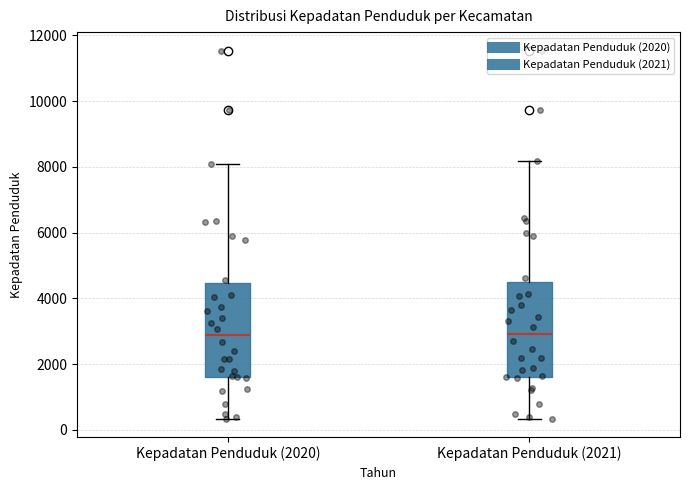

Reading left to right, transcribe this box plot: for each box, give where its median line is, the range the box spans, and where its two whiskers end, as read against the y-axis. The values are not printed on the chart, so give them approximately, as read against the axis.

Kepadatan Penduduk (2020): median 2800, box 1600 to 4400, whiskers 400 to 8000
Kepadatan Penduduk (2021): median 3000, box 1600 to 4600, whiskers 400 to 8200